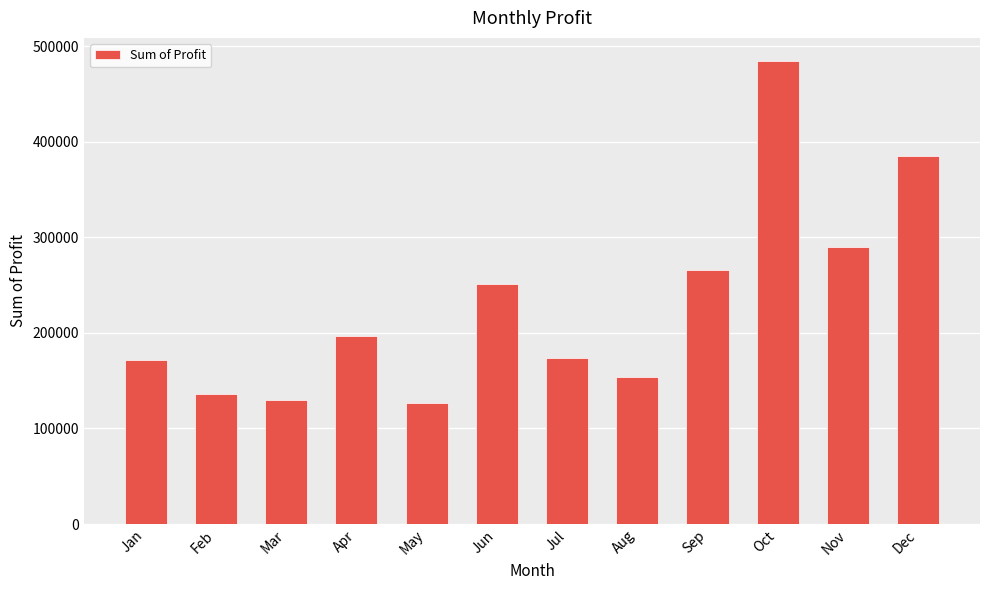

What is the sum of the values at Oct and Feb?

620454.9